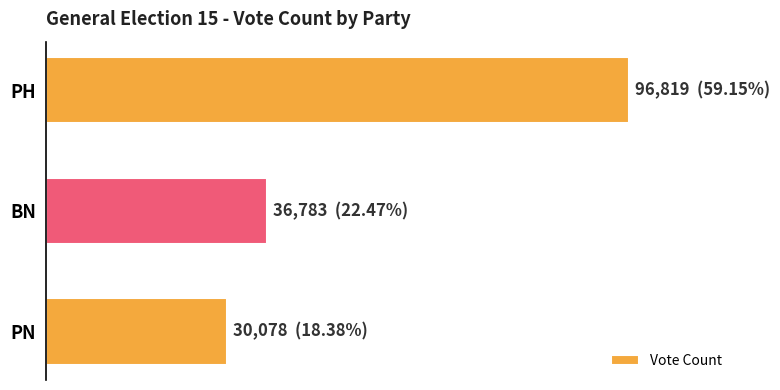

What is the sum of all values?

163680